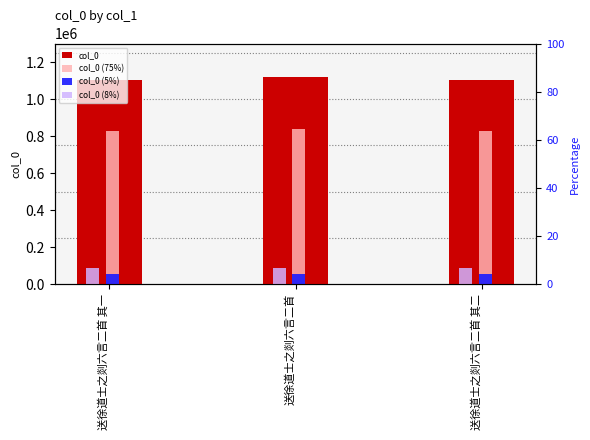

Where is col_0 nearest to the value 1111955?

送徐道士之剡六言二首 其二